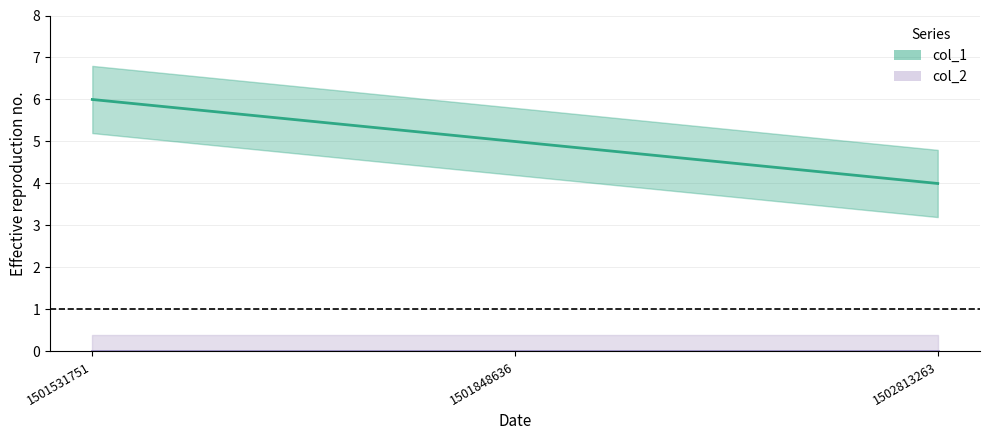

What is the difference between the maximum and minimum values?

2